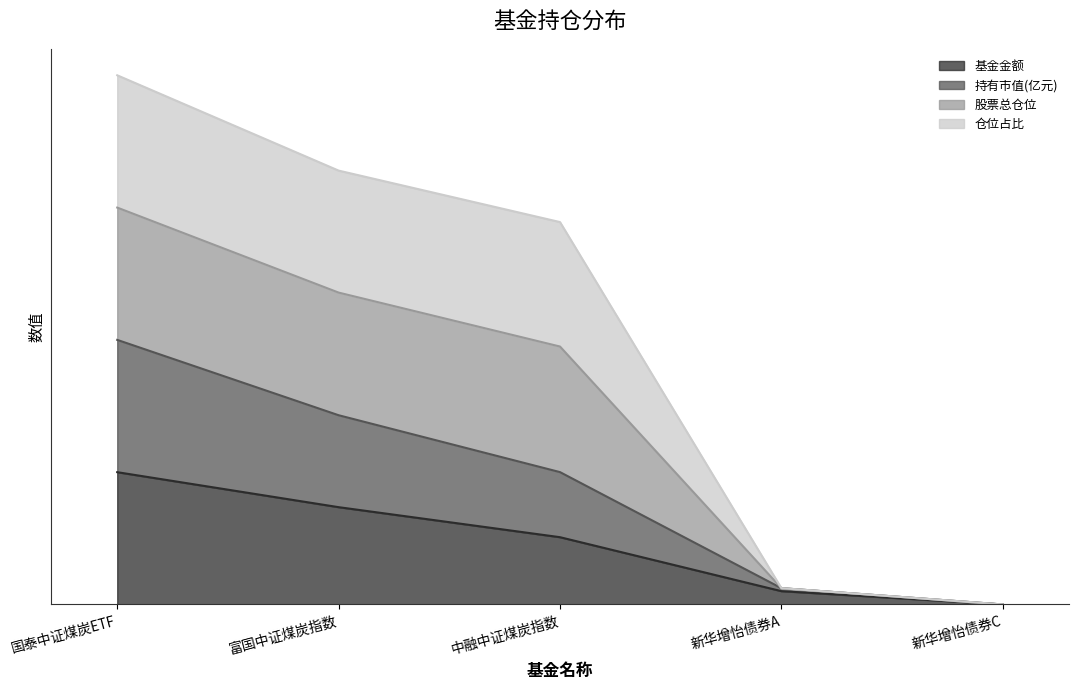

At which label is 基金金额 closest to 0?

新华增怡债券C